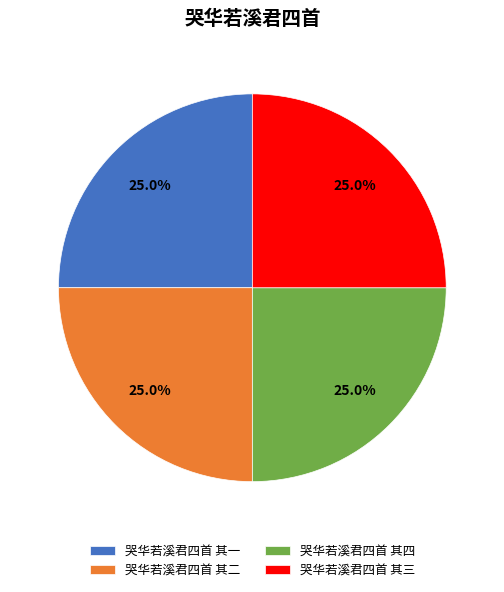

To the nearest percent, what percentage of the pie is 哭华若溪君四首 其二?

25%